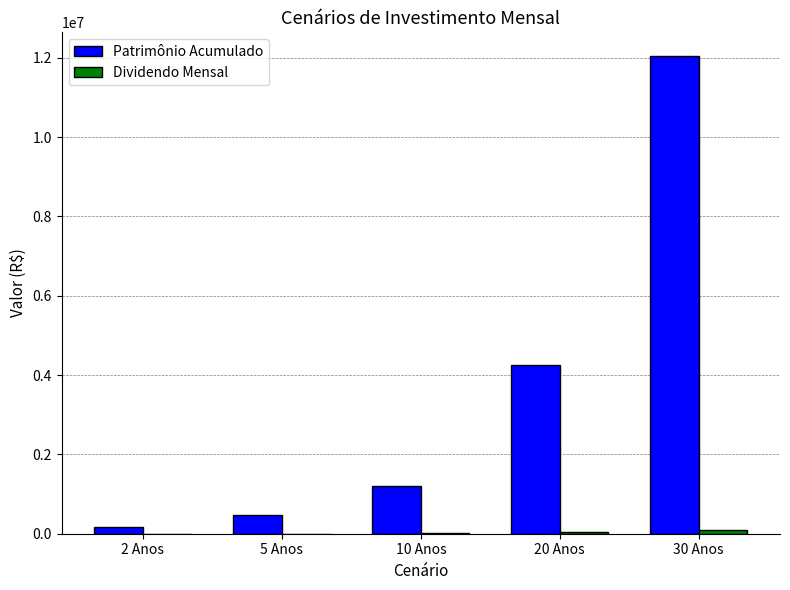

The value of Patrimônio Acumulado at 10 Anos is 1610148.8. True or false?

False